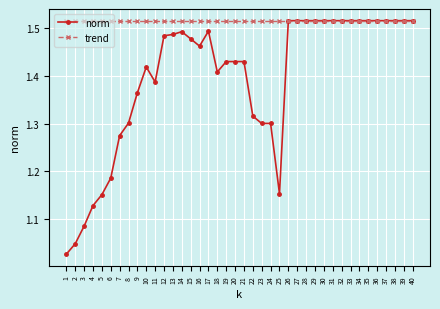

At which category does norm reach its first local valley?

11